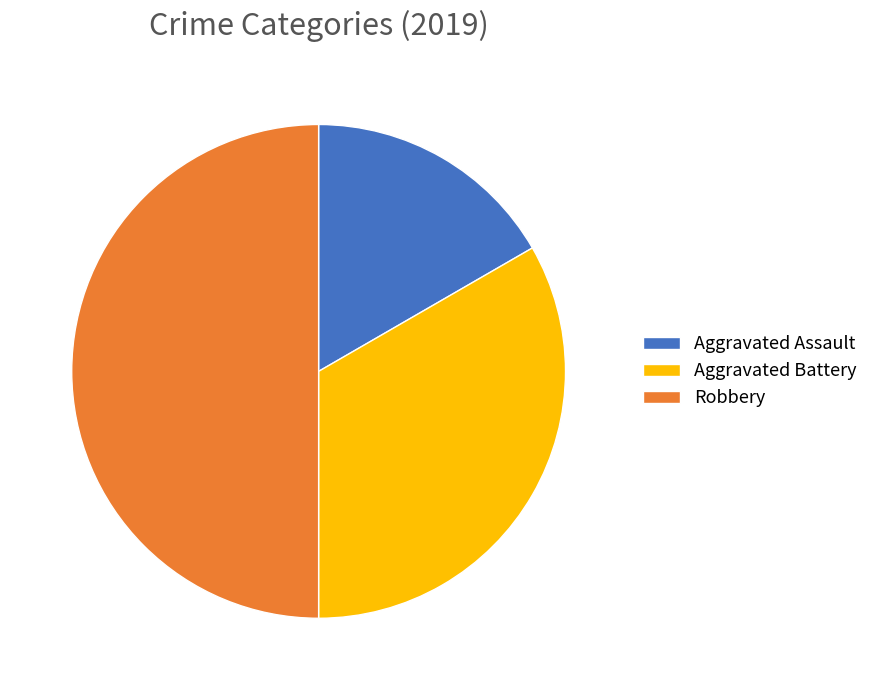

Rank the categories by value from lowest to highest.

Aggravated Assault, Aggravated Battery, Robbery